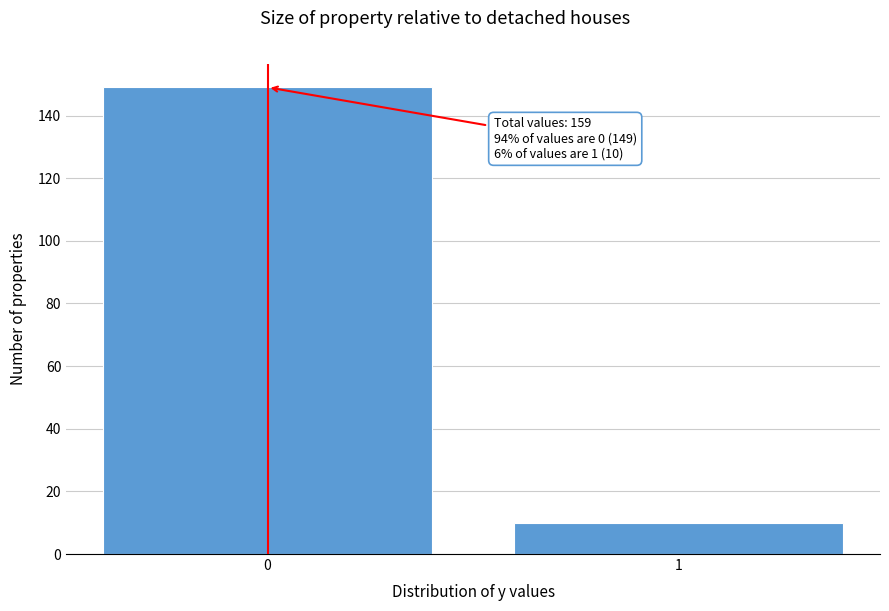

Reading right to left, list all the values displayed in this chart.

1=10	0=149